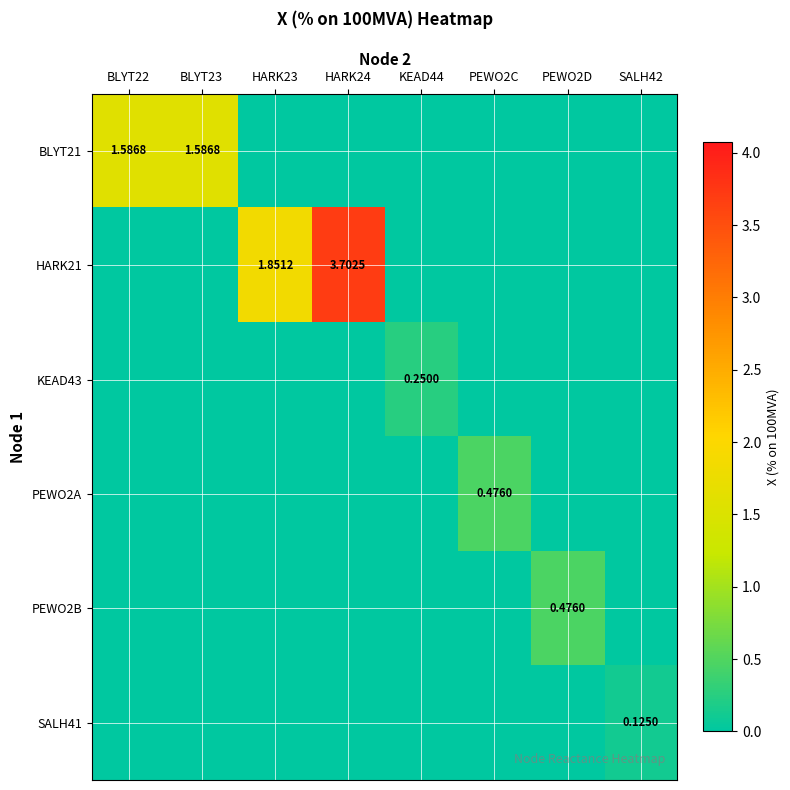

The KEAD43 series shows 0.1 at PEWO2C. True or false?

False